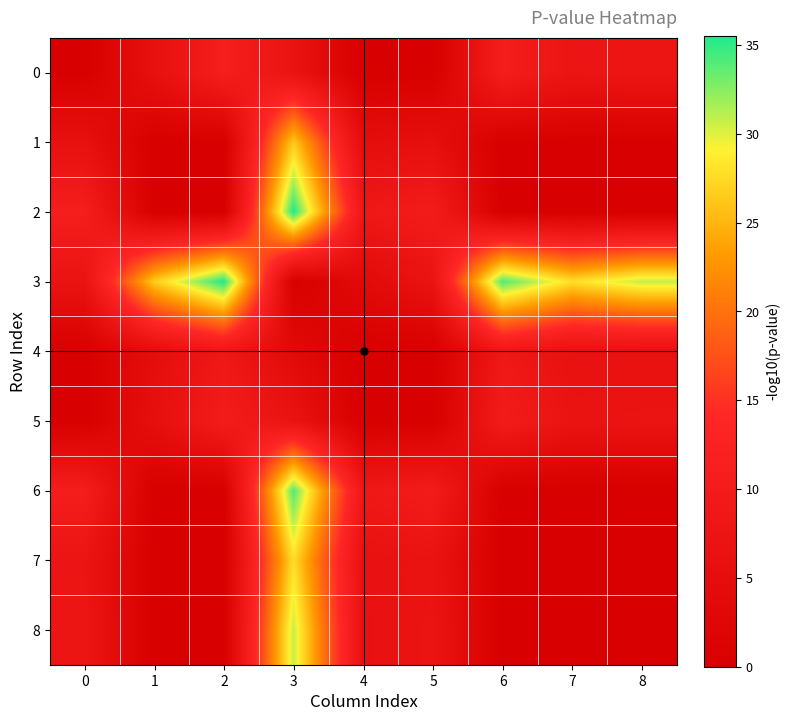

Which has a higher value, 3 or 1?

3